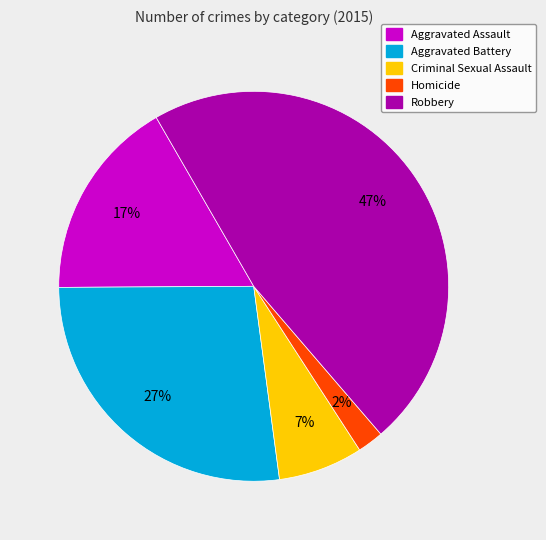

To the nearest percent, what is the average slice percentage?

20%